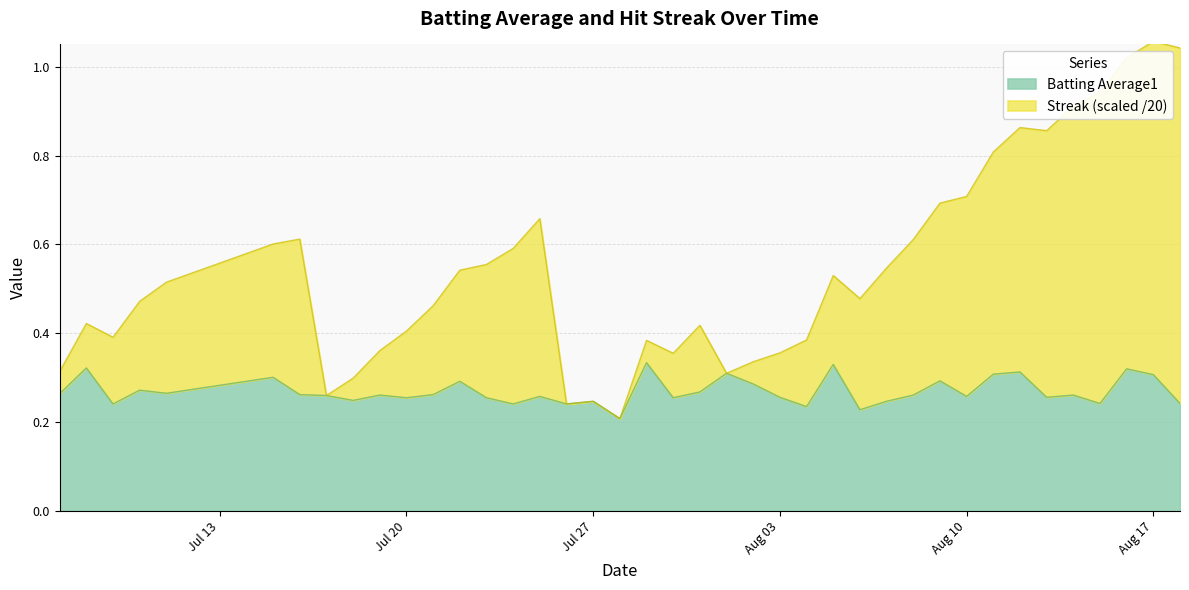

List the labels in order of Batting Average1 value, smallest first.

2010-07-28, 2010-08-06, 2010-08-04, 2010-07-09, 2010-07-24, 2010-07-26, 2010-08-15, 2010-08-18, 2010-07-27, 2010-08-07, 2010-07-18, 2010-07-20, 2010-07-23, 2010-07-30, 2010-08-03, 2010-08-13, 2010-07-25, 2010-08-10, 2010-07-17, 2010-07-19, 2010-08-08, 2010-08-14, 2010-07-16, 2010-07-21, 2010-07-07, 2010-07-11, 2010-07-31, 2010-07-10, 2010-08-02, 2010-07-22, 2010-08-09, 2010-07-15, 2010-08-17, 2010-08-11, 2010-08-01, 2010-08-12, 2010-08-16, 2010-07-08, 2010-08-05, 2010-07-29